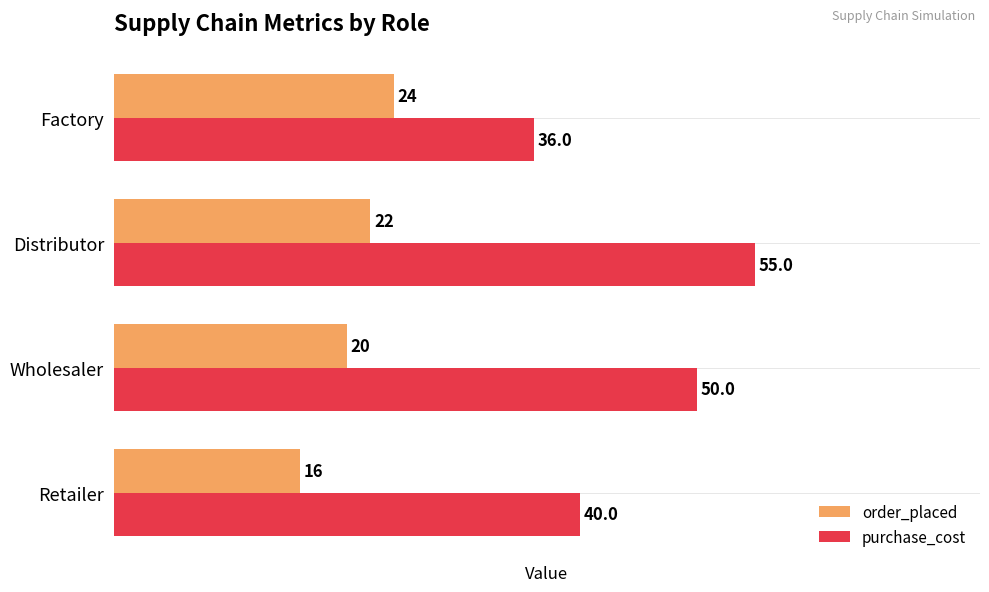

List the series in order of their peak value, highest first.

purchase_cost, order_placed